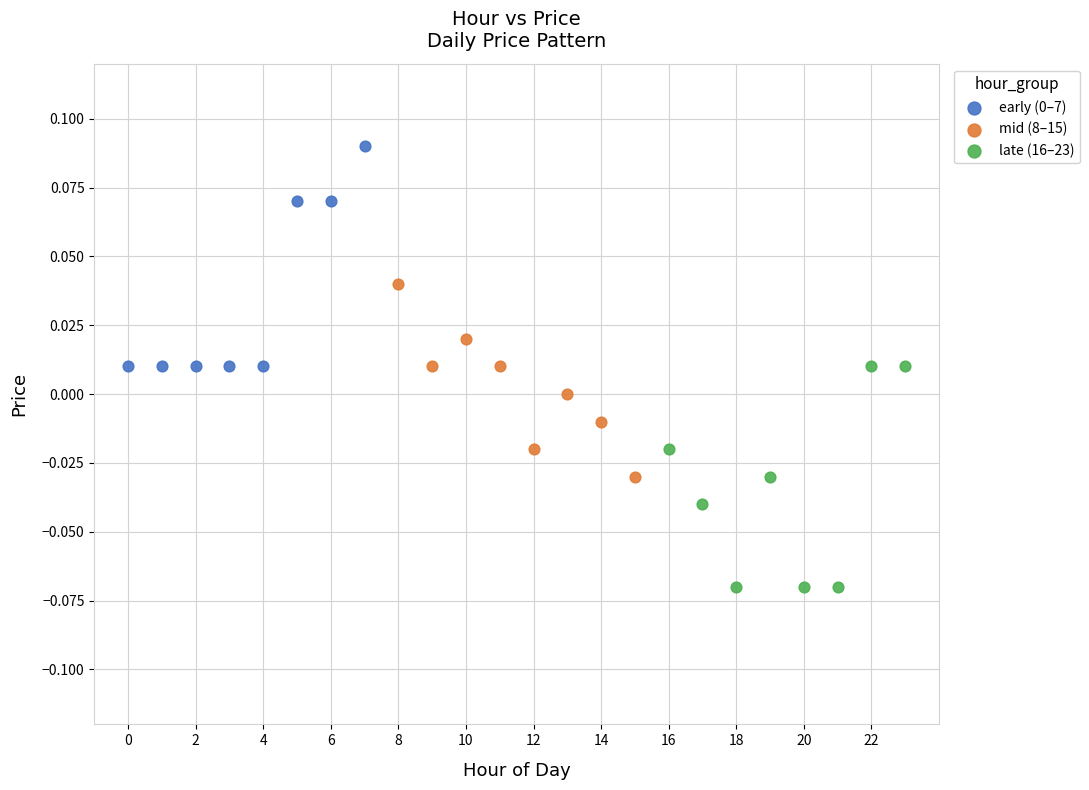

Which series reaches the minimum Y coordinate?

late (16–23)